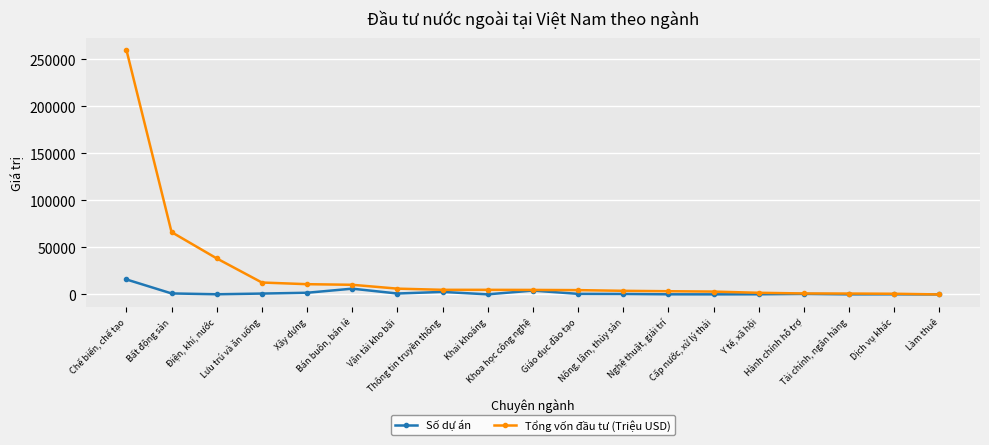

What is the sum of the Tổng vốn đầu tư (Triệu USD) values at Vận tải kho bãi and Lưu trú và ăn uống?

18849.8